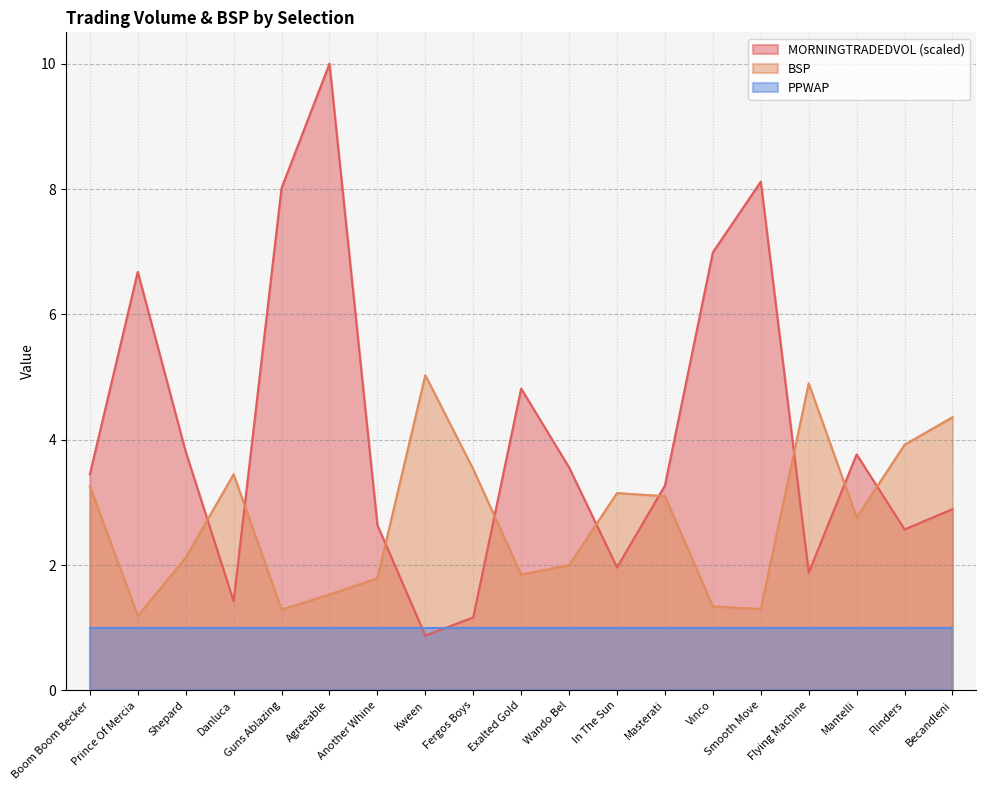

What is the difference between the maximum and minimum values in the MORNINGTRADEDVOL series?

9.1